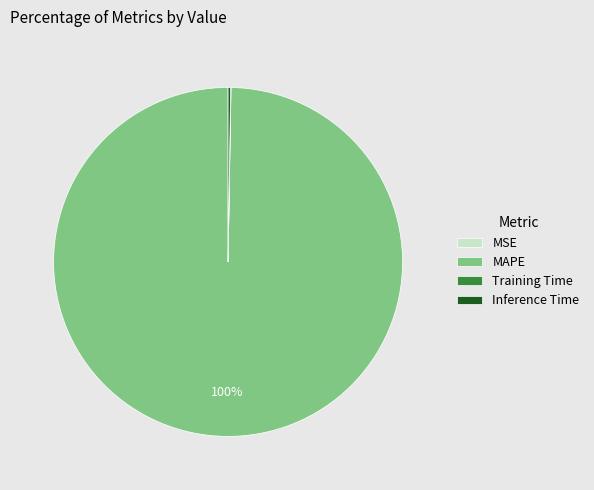

To the nearest percent, what portion does MAPE represent?

100%